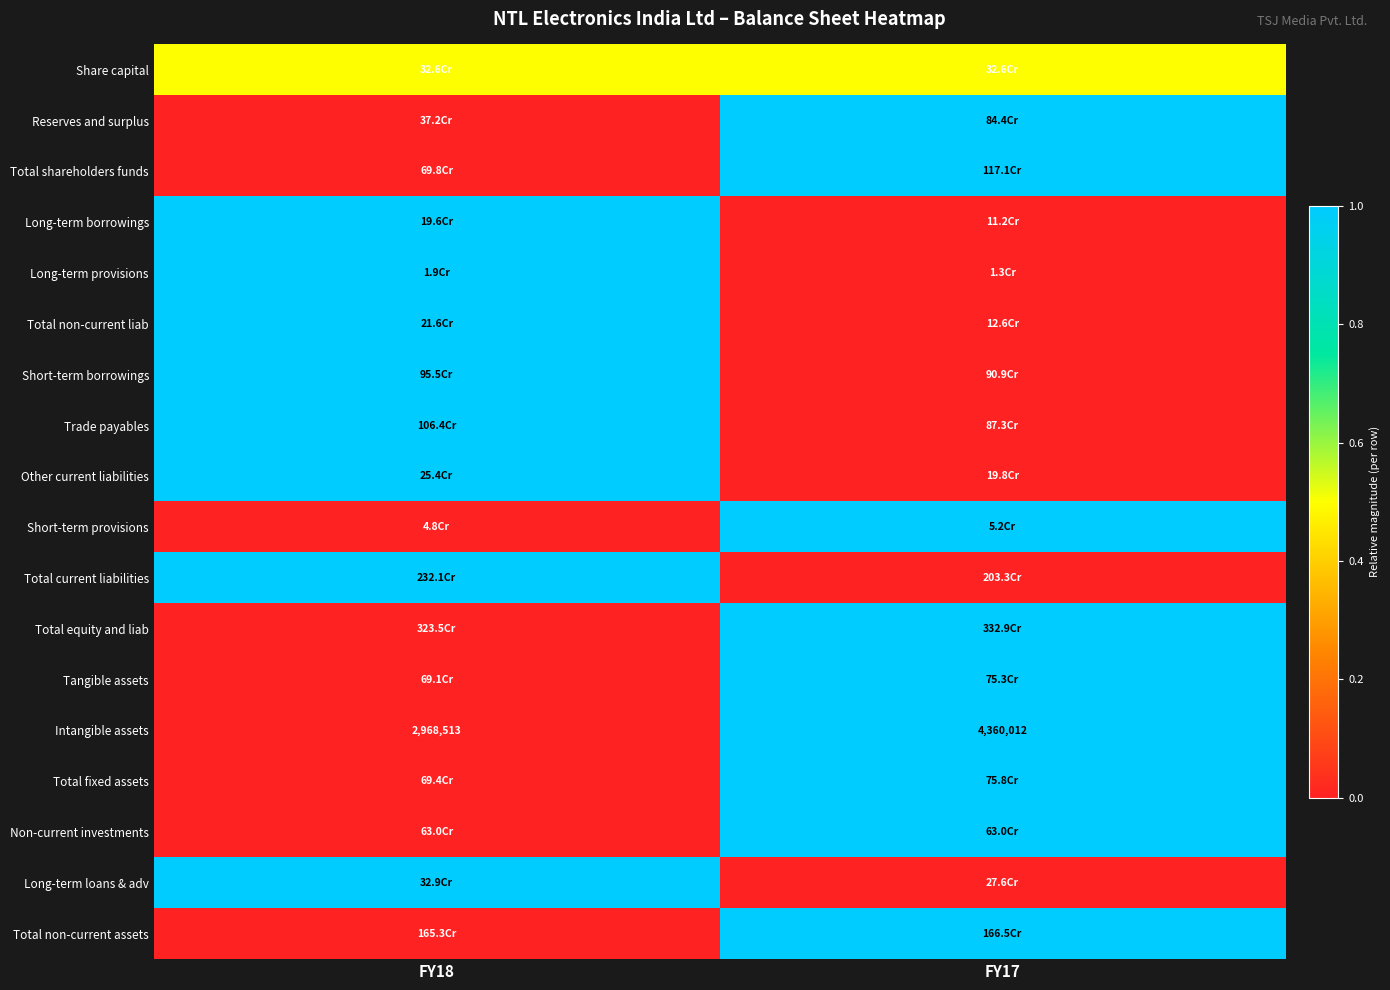

What is the sum of all Intangible assets values?

7328525.0